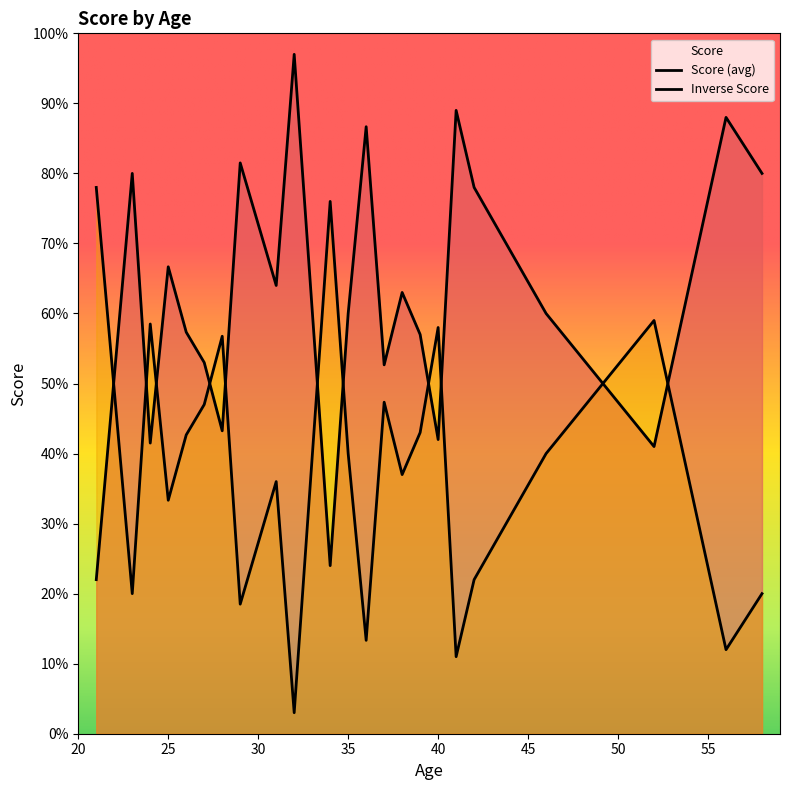

Which series has the largest range (max minus min)?

Score